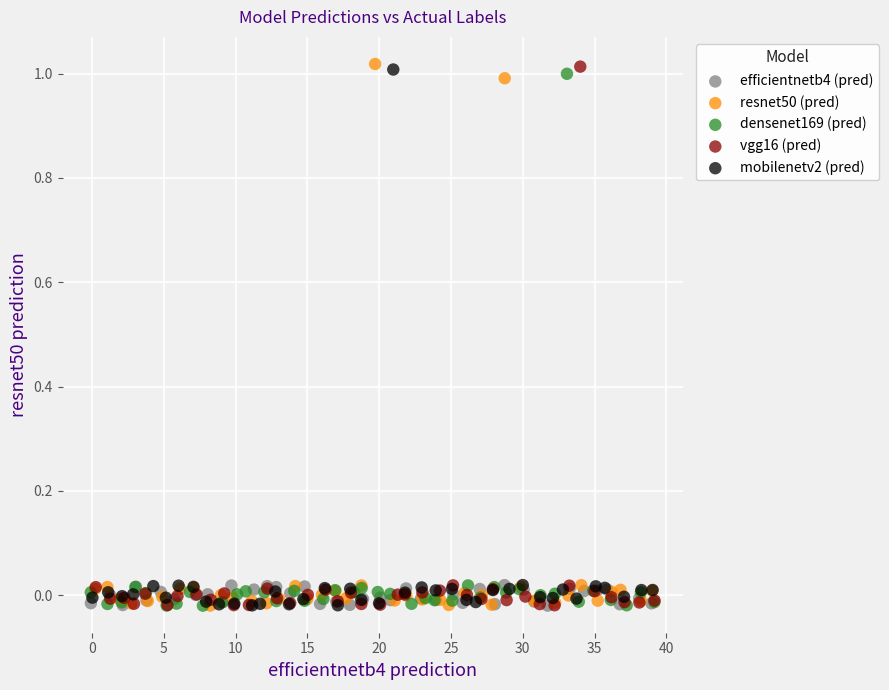

What are all the series names shown in the legend?

efficientnetb4 (pred), resnet50 (pred), densenet169 (pred), vgg16 (pred), mobilenetv2 (pred)